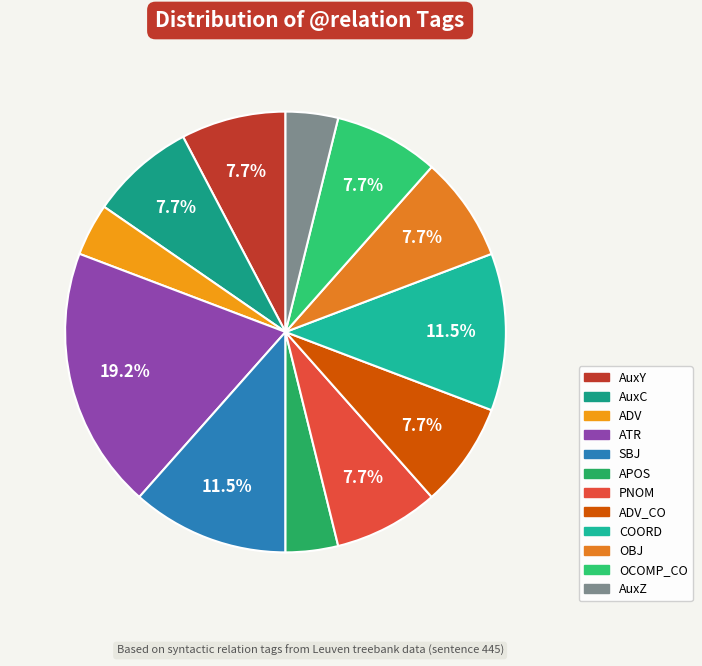

Is there any slice that represents more than half of the pie?

No